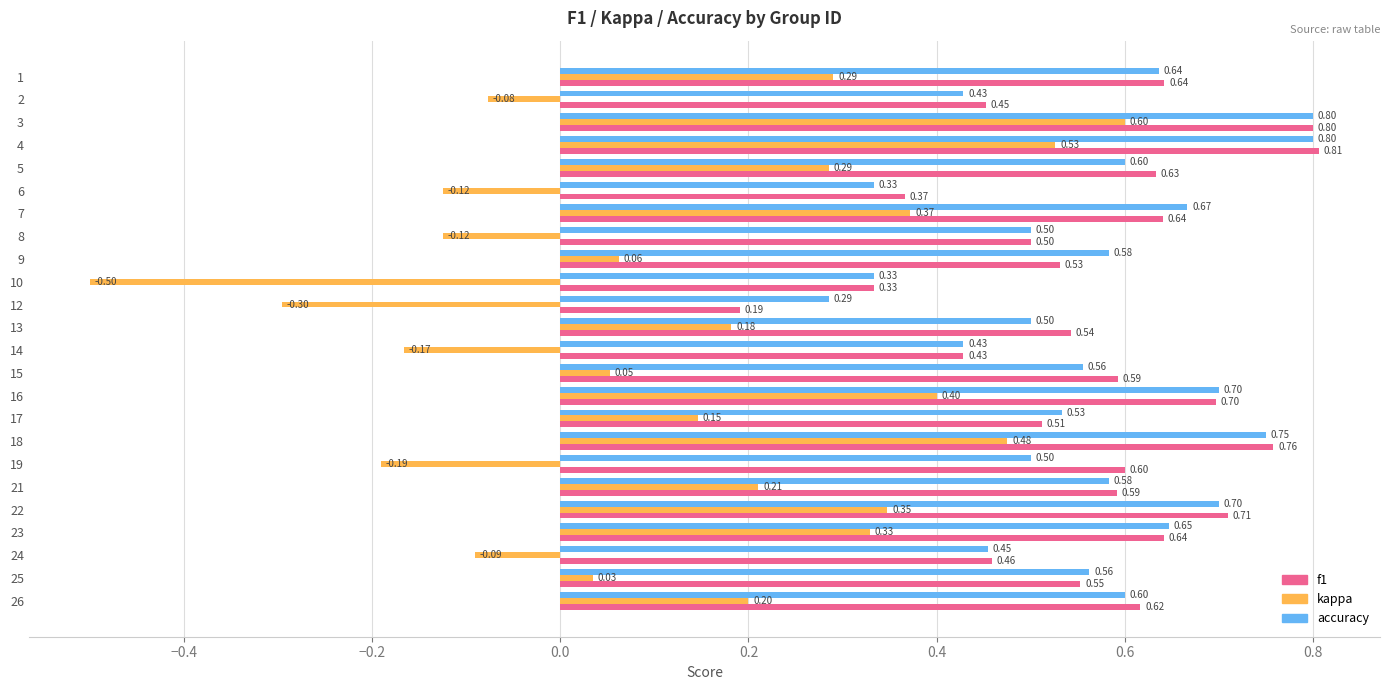

Which series has the largest total across all categories?

f1